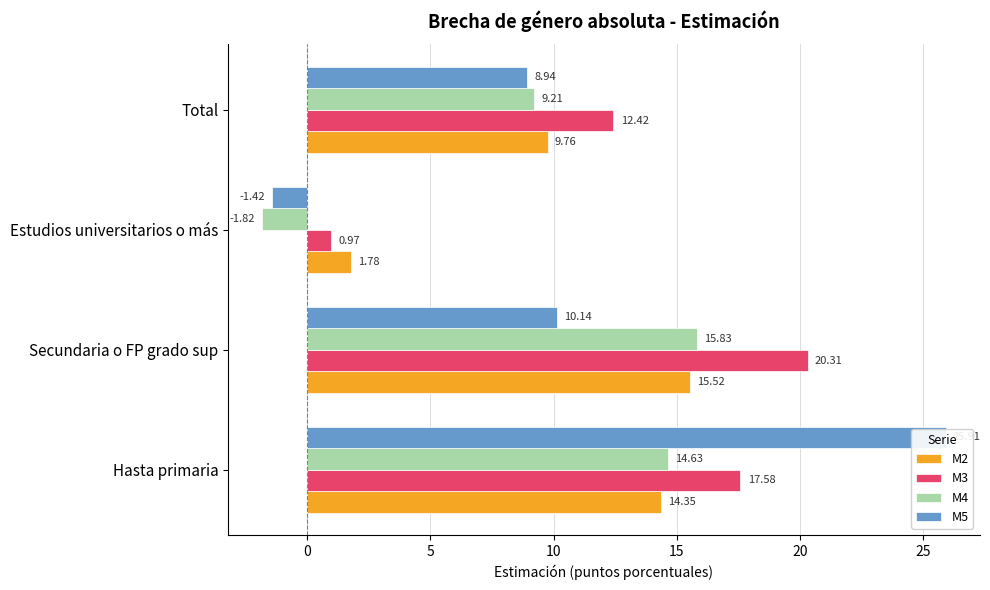

What is the value of the M3 bar at the 3rd from the left?

1.0